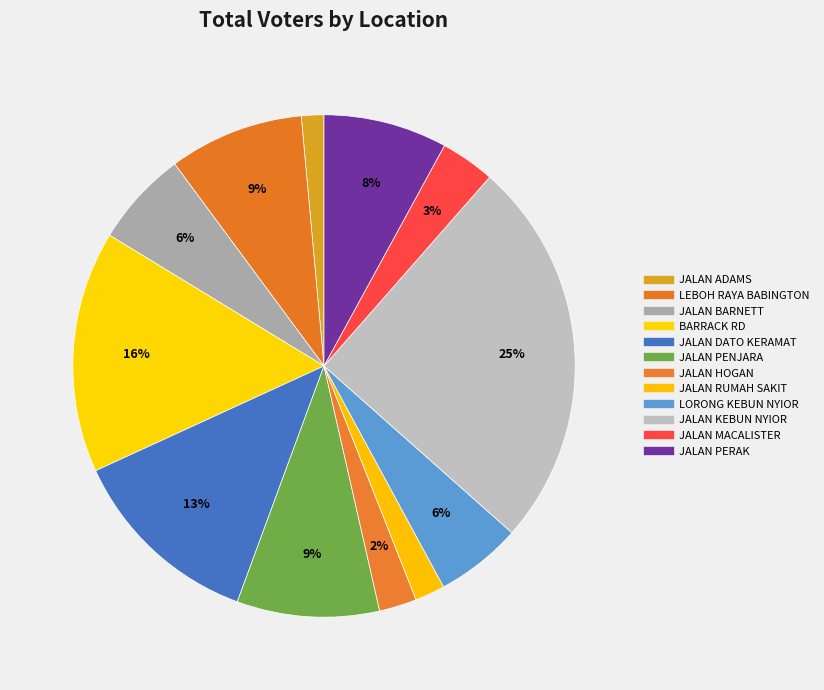

How many segments does this pie chart have?

12